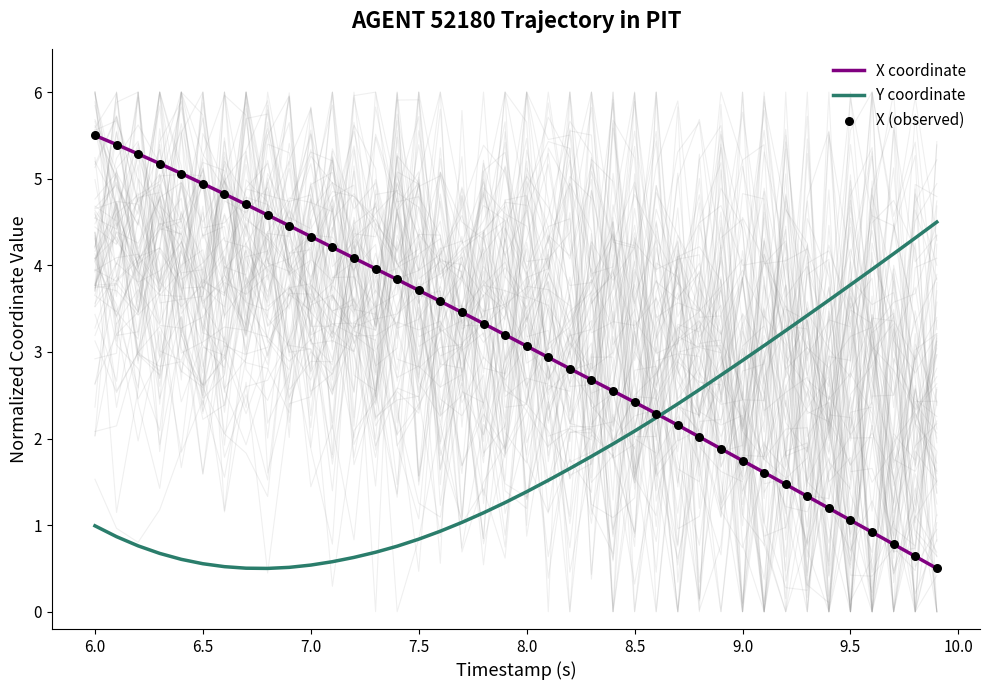

Which series reaches the maximum Y coordinate?

X coordinate